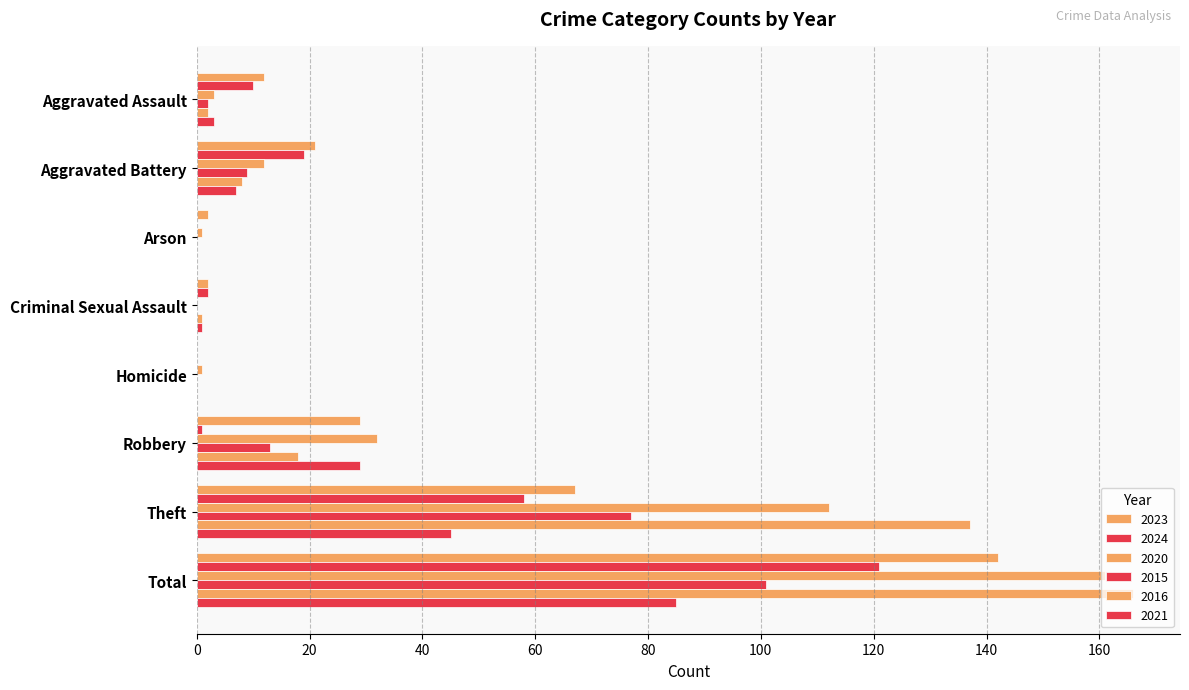

At which category is the sum across all series the highest?

Total